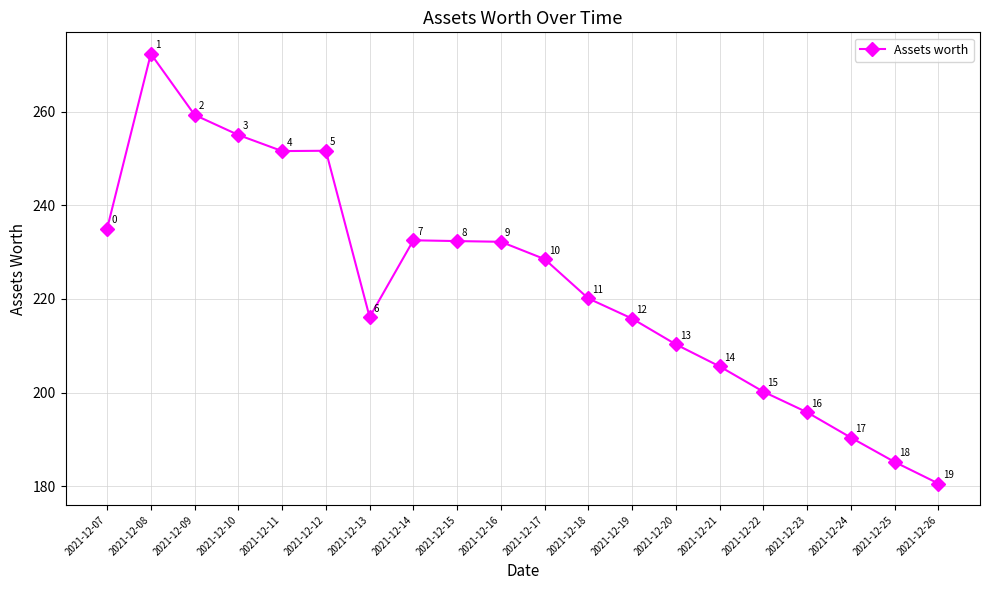

Which label corresponds to the largest value in the chart?

2021-12-08